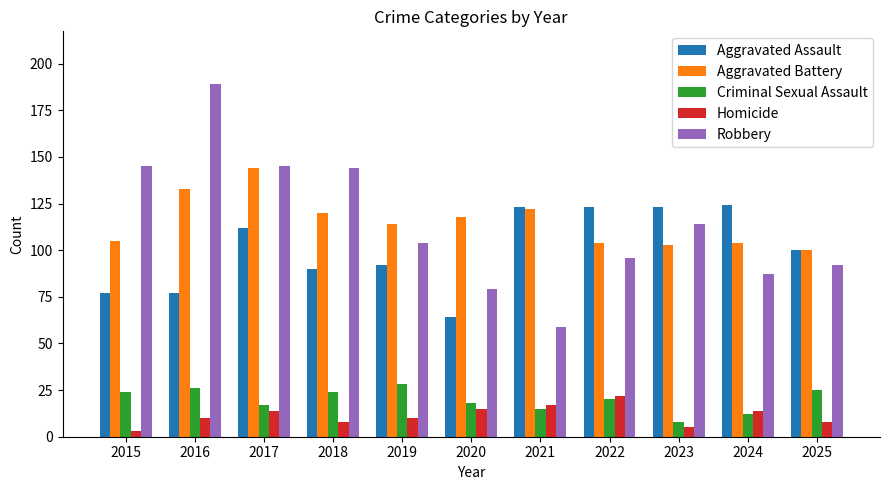

What is the value of the Homicide bar at the 4th from the left?

8